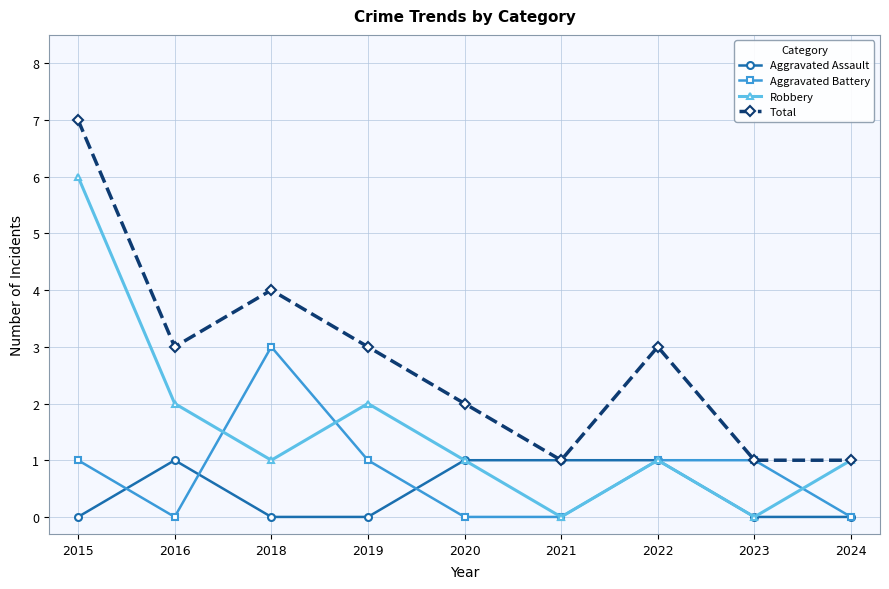

What is the value of the Total point at the 1st from the left?

7